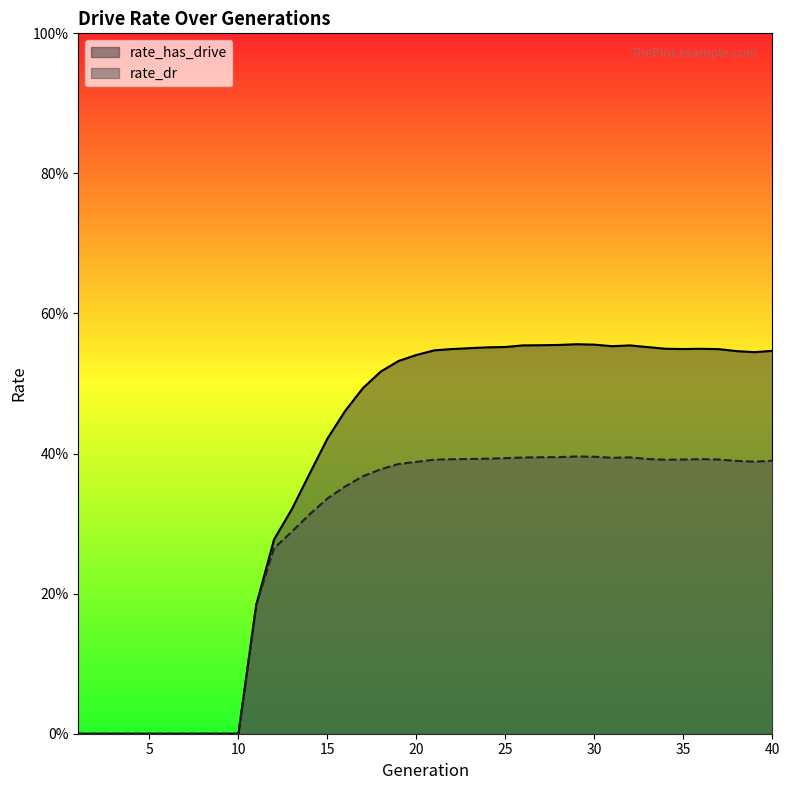

Is the value of rate_has_drive at 4 greater than the value of rate_dr at 22?

No